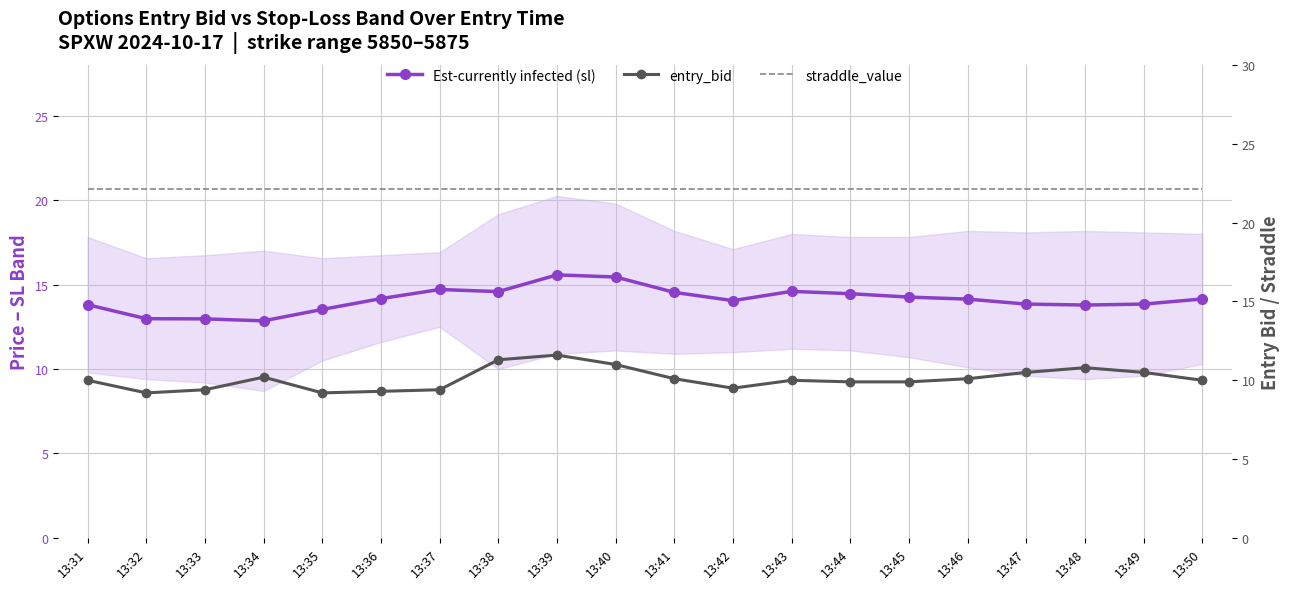

Which series has the largest total across all categories?

straddle_value